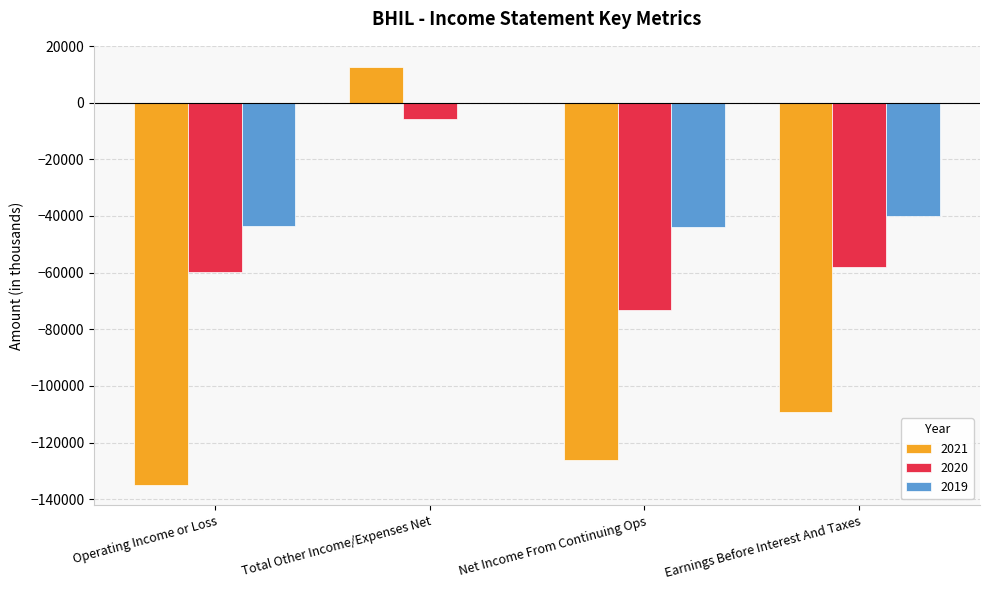

Which series changed the most between Operating Income or Loss and Total Other Income/Expenses Net?

2021